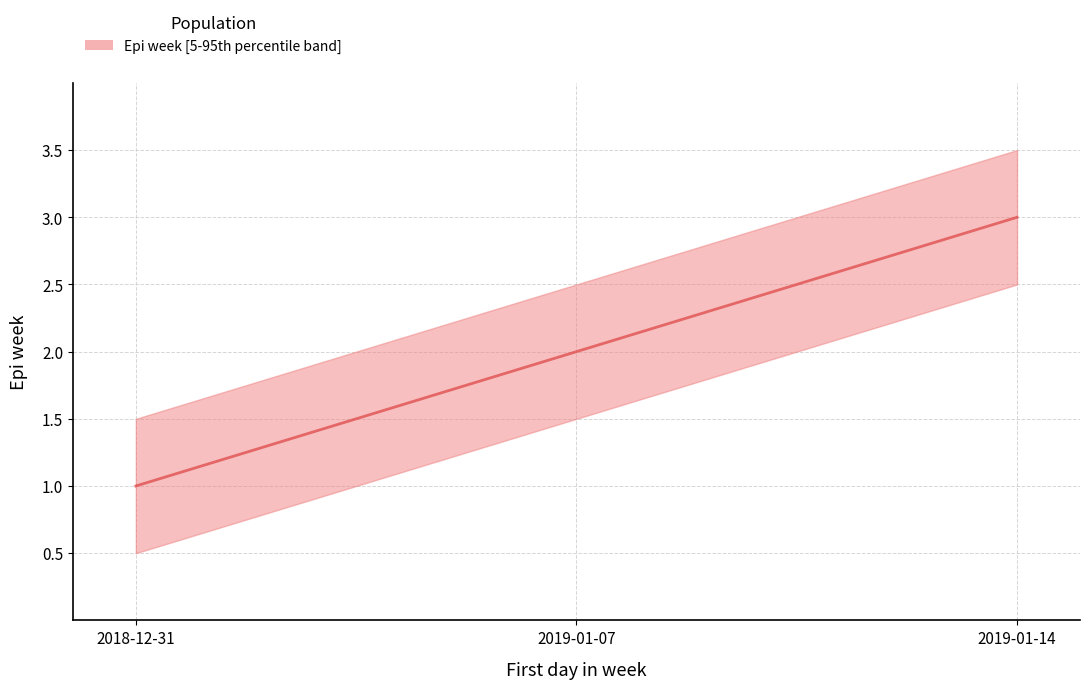

Reading right to left, list all the values displayed in this chart.

2019-01-14=3	2019-01-07=2	2018-12-31=1